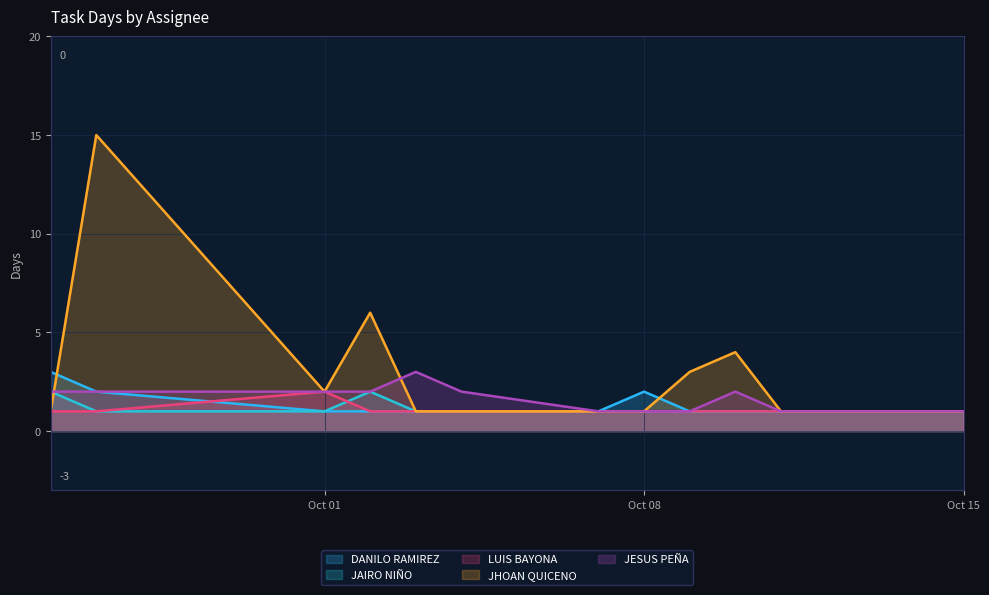

Which category has the highest value across all series?

2024-09-25